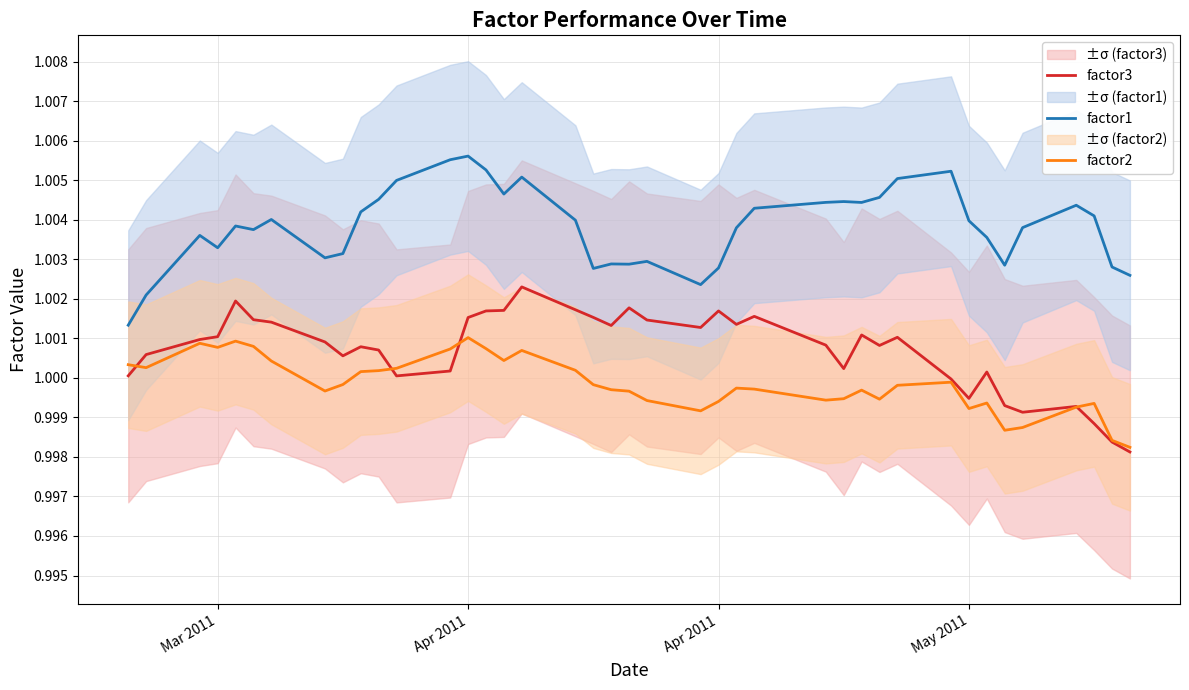

Is it true that factor2 equals 0.6 at 19?

False